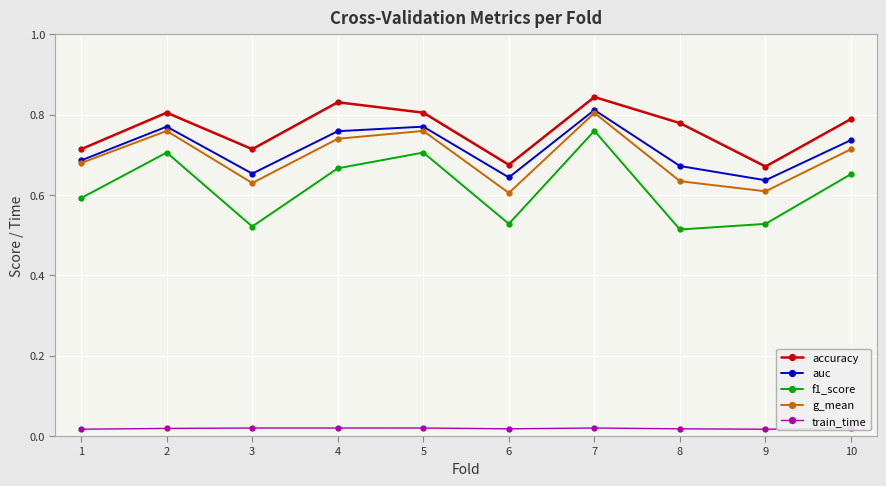

True or false: g_mean and accuracy cross at least once.

False